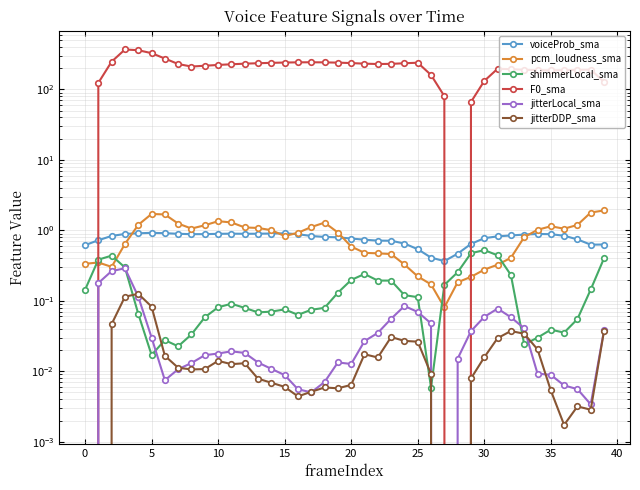

What is the difference between the maximum and second lowest values in the voiceProb_sma series?

0.5